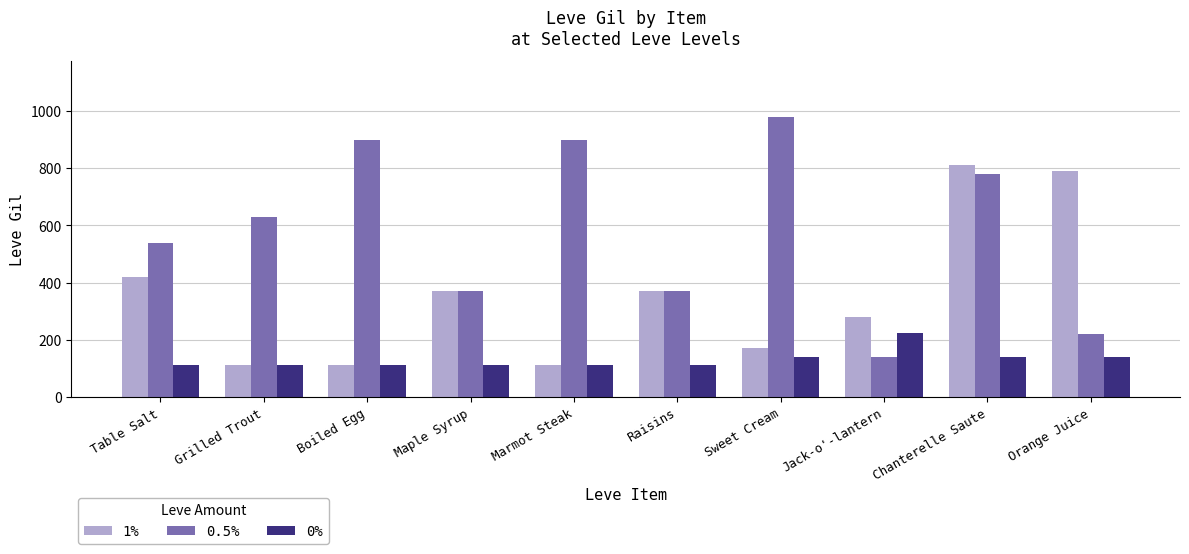

Which series has the largest range (max minus min)?

0.5%